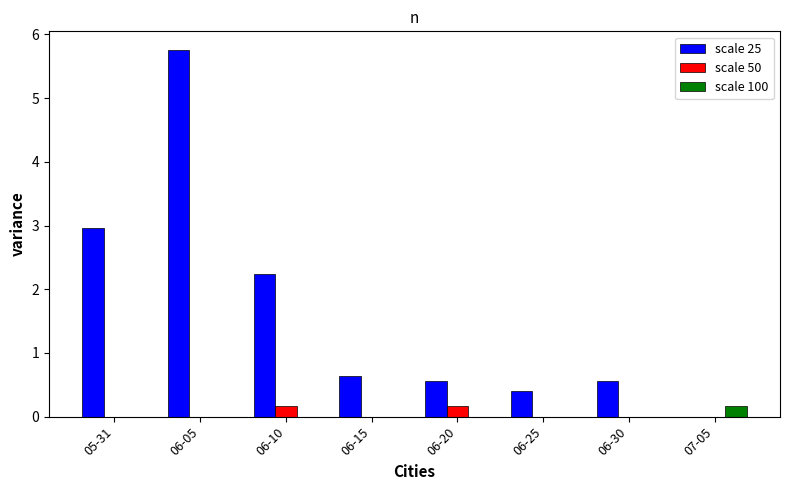

How many data points does each series have?

8